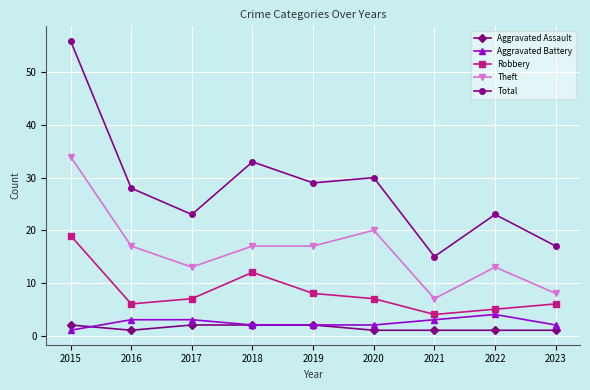

What is the average value of the Aggravated Assault series?

1